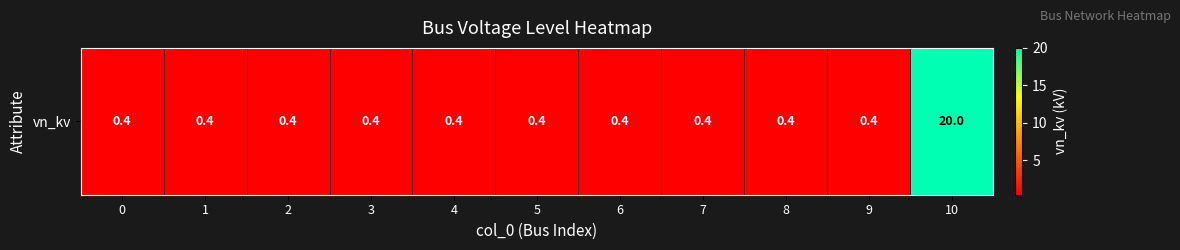

Rank the categories by value from highest to lowest.

10, 0, 1, 2, 3, 4, 5, 6, 7, 8, 9